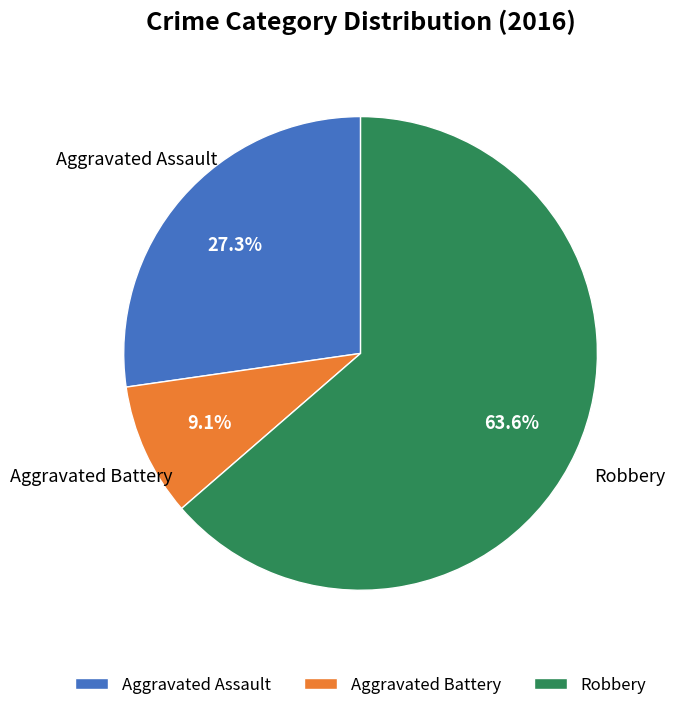

Which has a higher value, Aggravated Assault or Aggravated Battery?

Aggravated Assault